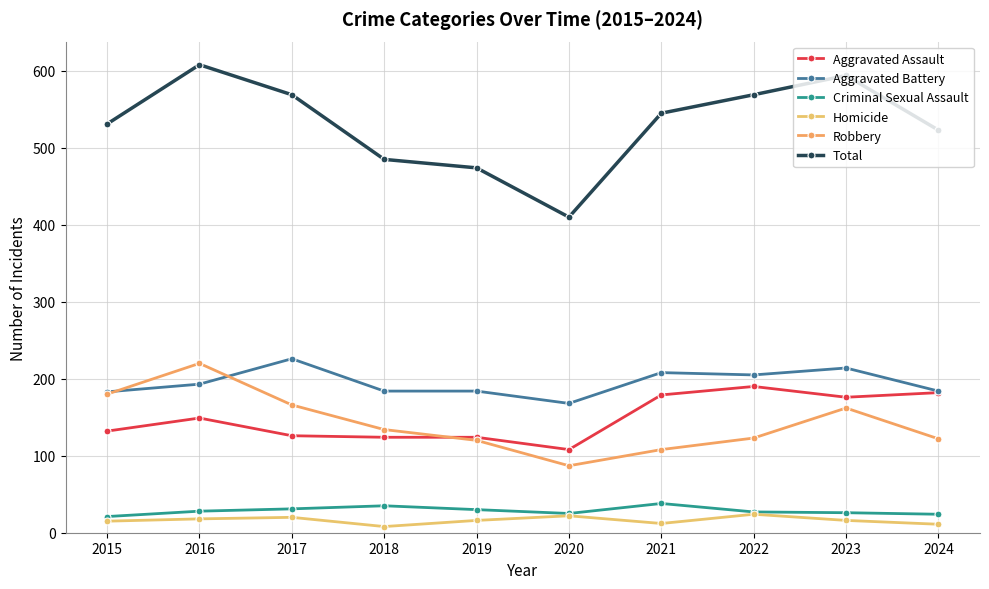

Which category has the lowest value in the Aggravated Assault series?

2020